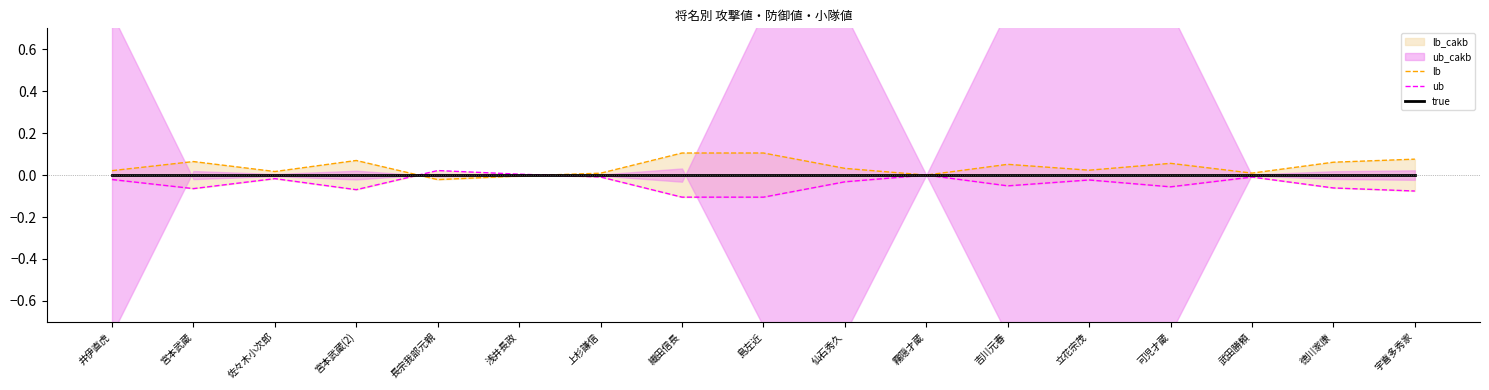

Reading right to left, transcribe all the data shown in this chart.

lb: 宇喜多秀家=0.1	徳川家康=0.1	武田勝頼=0.0	可児才蔵=0.1	立花宗茂=0.0	吉川元春=0.1	霧隠才蔵=0.0	仙石秀久=0.0	島左近=0.1	織田信長=0.1	上杉謙信=0.0	浅井長政=-0.0	長宗我部元親=-0.0	宮本武蔵(2)=0.1	佐々木小次郎=0.0	宮本武蔵=0.1	井伊直虎=0.0
ub: 宇喜多秀家=-0.1	徳川家康=-0.1	武田勝頼=-0.0	可児才蔵=-0.1	立花宗茂=-0.0	吉川元春=-0.1	霧隠才蔵=0.0	仙石秀久=-0.0	島左近=-0.1	織田信長=-0.1	上杉謙信=-0.0	浅井長政=0.0	長宗我部元親=0.0	宮本武蔵(2)=-0.1	佐々木小次郎=-0.0	宮本武蔵=-0.1	井伊直虎=-0.0
true: 宇喜多秀家=0.0	徳川家康=0.0	武田勝頼=0.0	可児才蔵=0.0	立花宗茂=0.0	吉川元春=0.0	霧隠才蔵=0.0	仙石秀久=0.0	島左近=0.0	織田信長=0.0	上杉謙信=0.0	浅井長政=0.0	長宗我部元親=0.0	宮本武蔵(2)=0.0	佐々木小次郎=0.0	宮本武蔵=0.0	井伊直虎=0.0